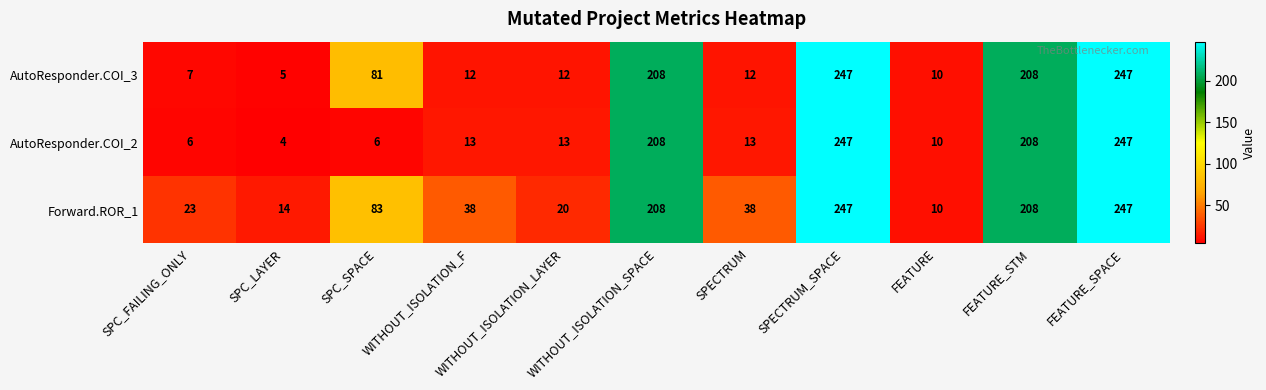

List the series in order of their overall mean, lowest first.

AutoResponder.COI_2, AutoResponder.COI_3, Forward.ROR_1